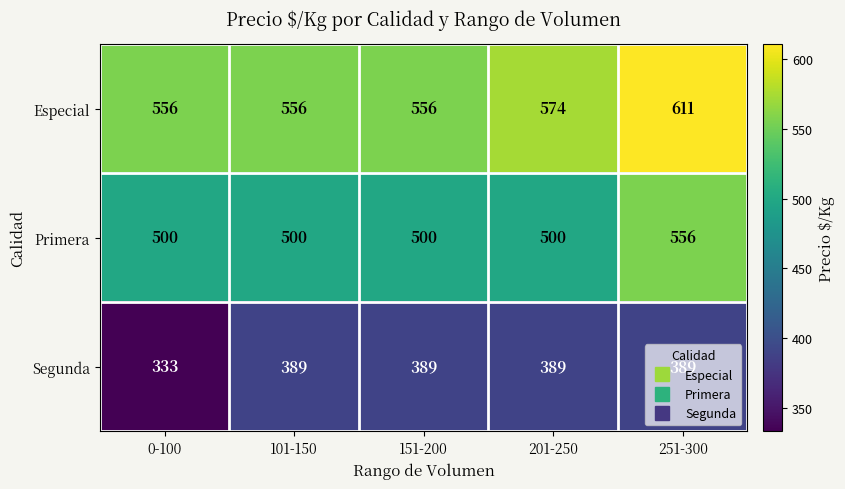

What is the difference between the Especial values at 251-300 and 101-150?

55